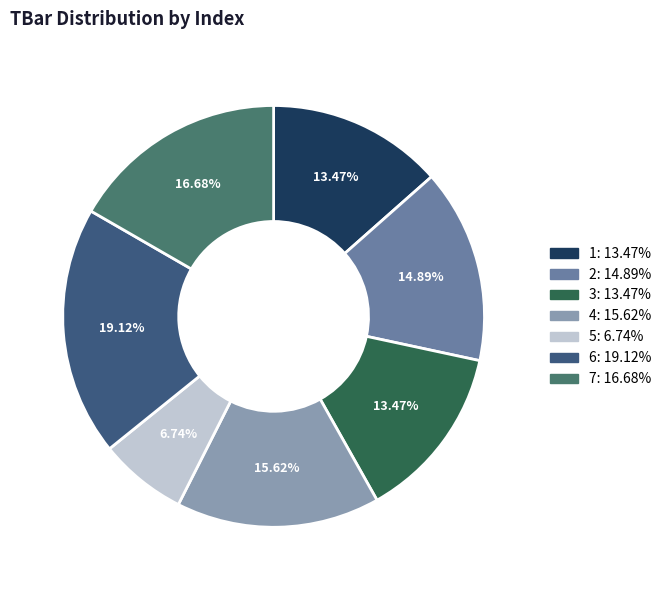

To the nearest percent, what portion does 4 represent?

16%